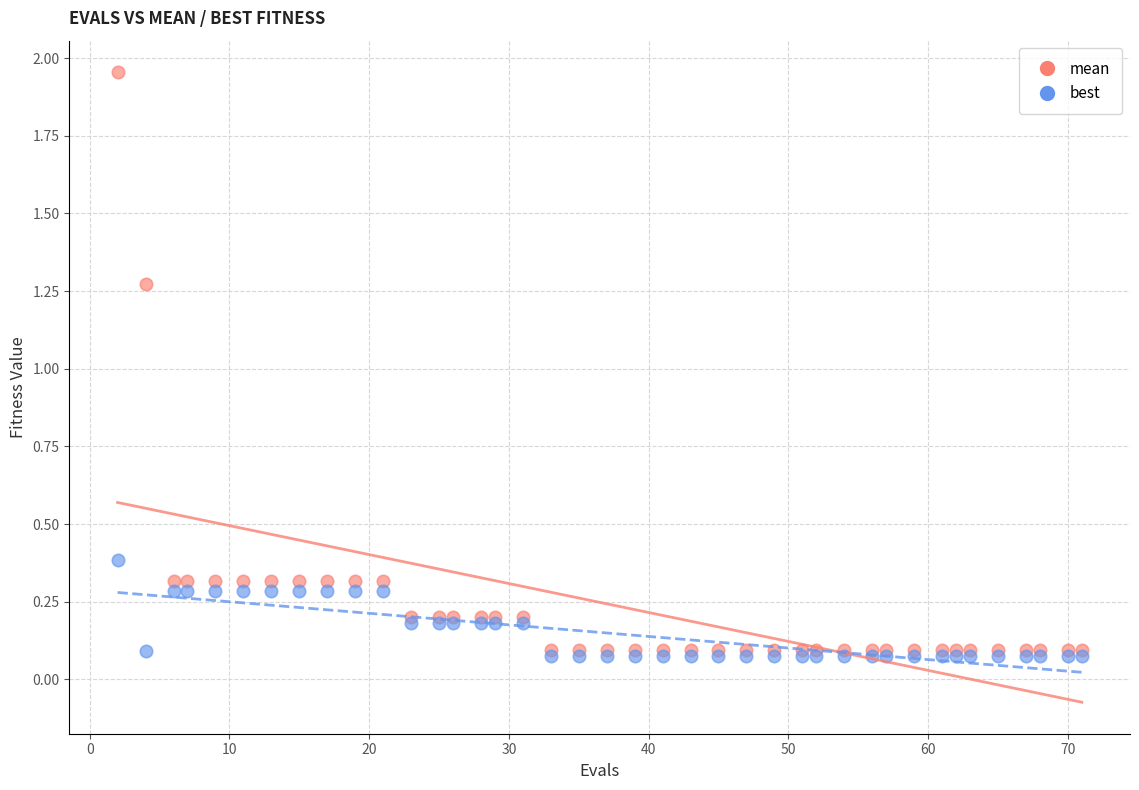

Which series has the widest spread of Y values?

mean